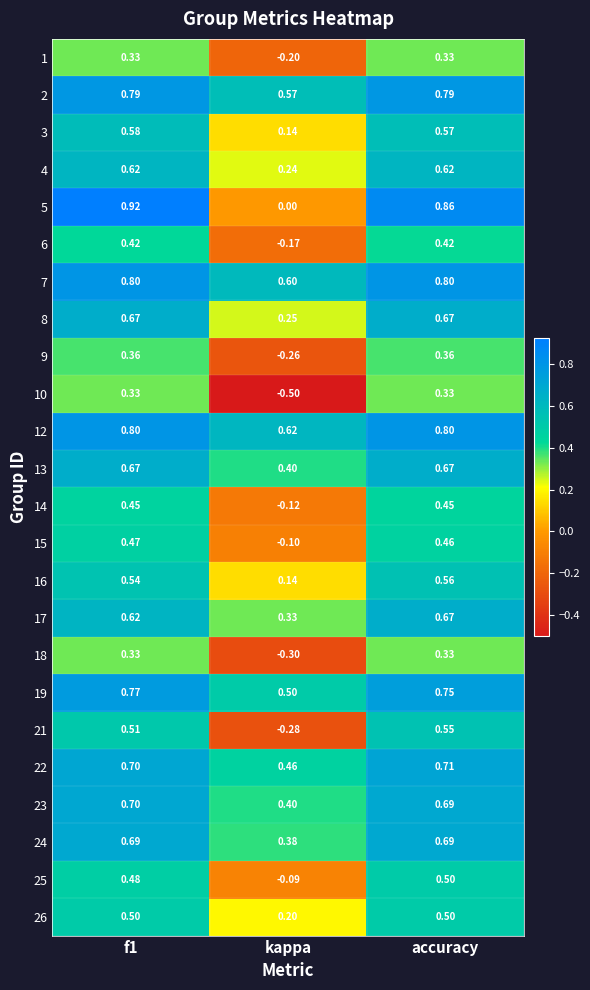

Which series changed the most between f1 and kappa?

5